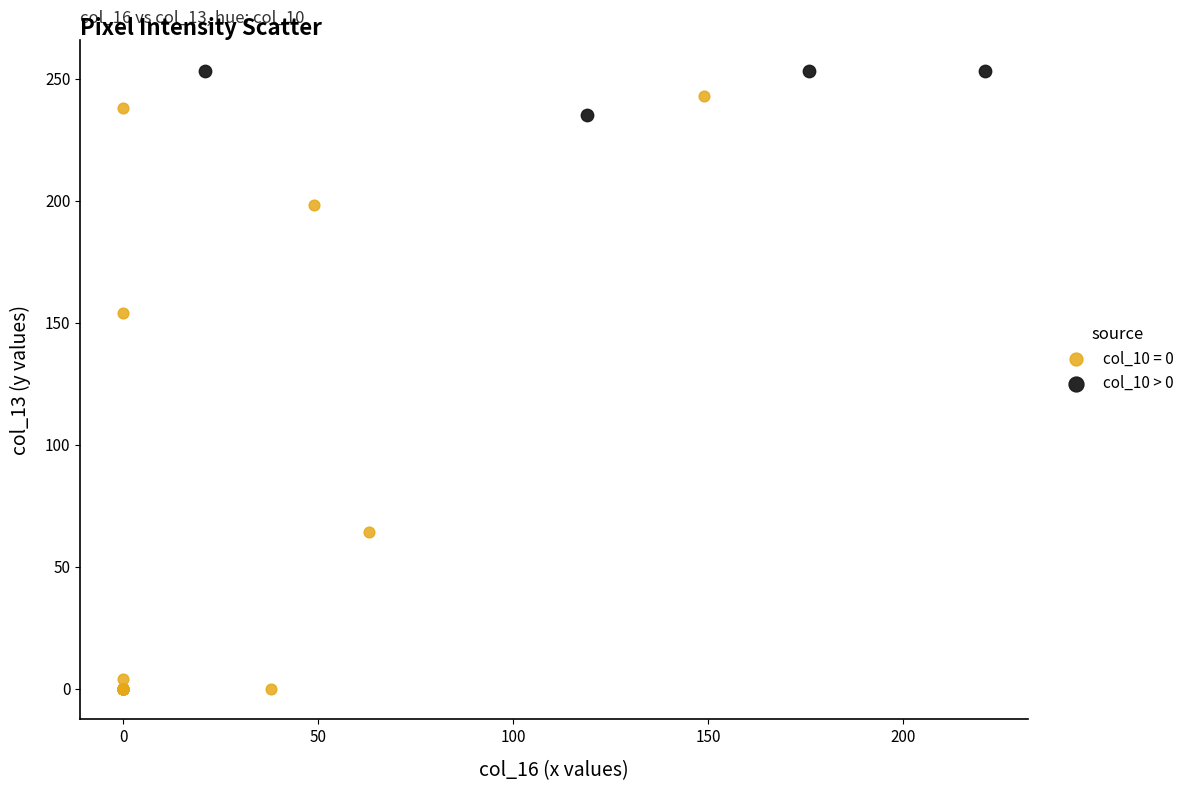

Which series has the largest Y range (max minus min)?

col_10 = 0